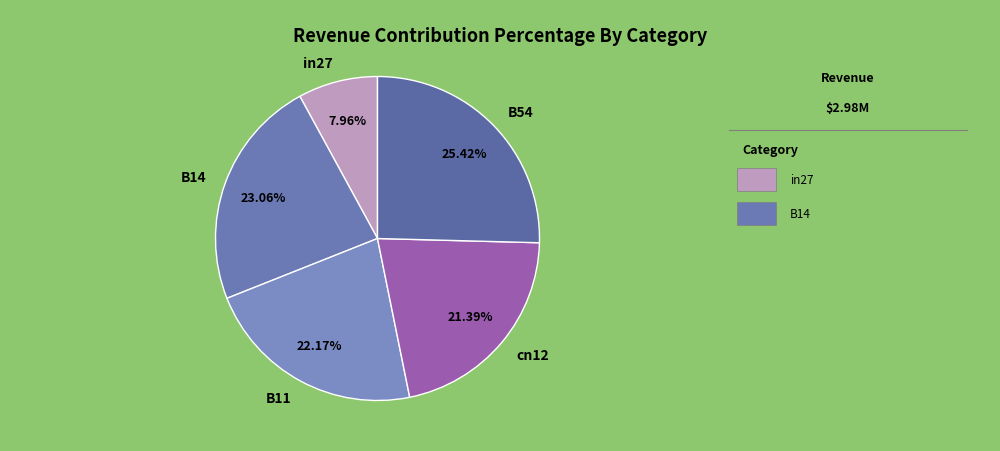

Is it true that B54 is 37% of the pie?

False